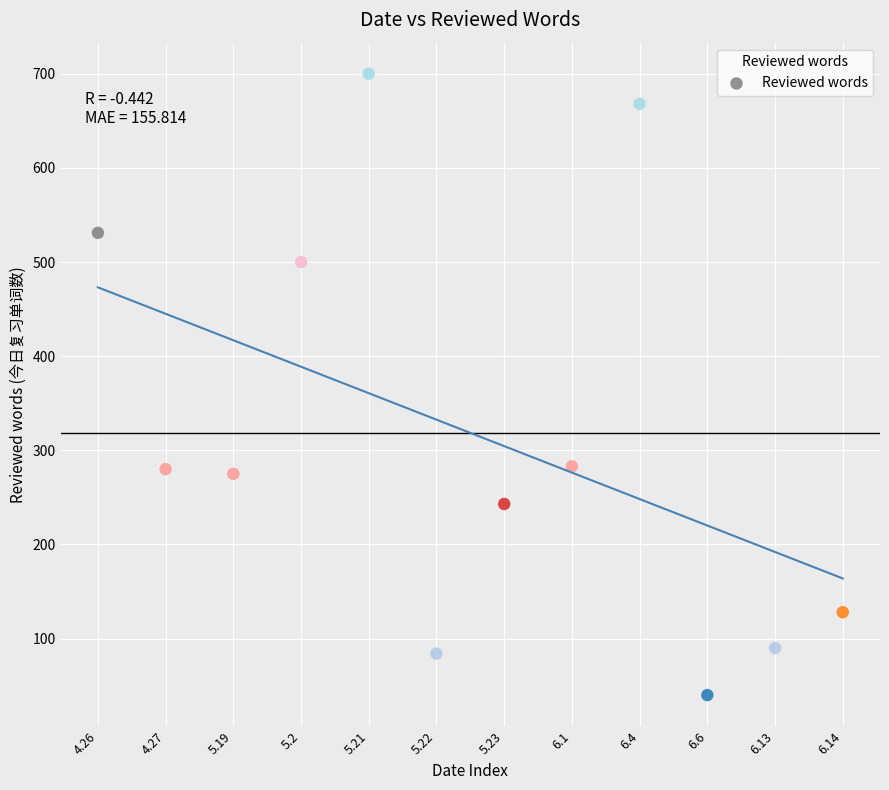

What is the range of X values (max minus min)?

11